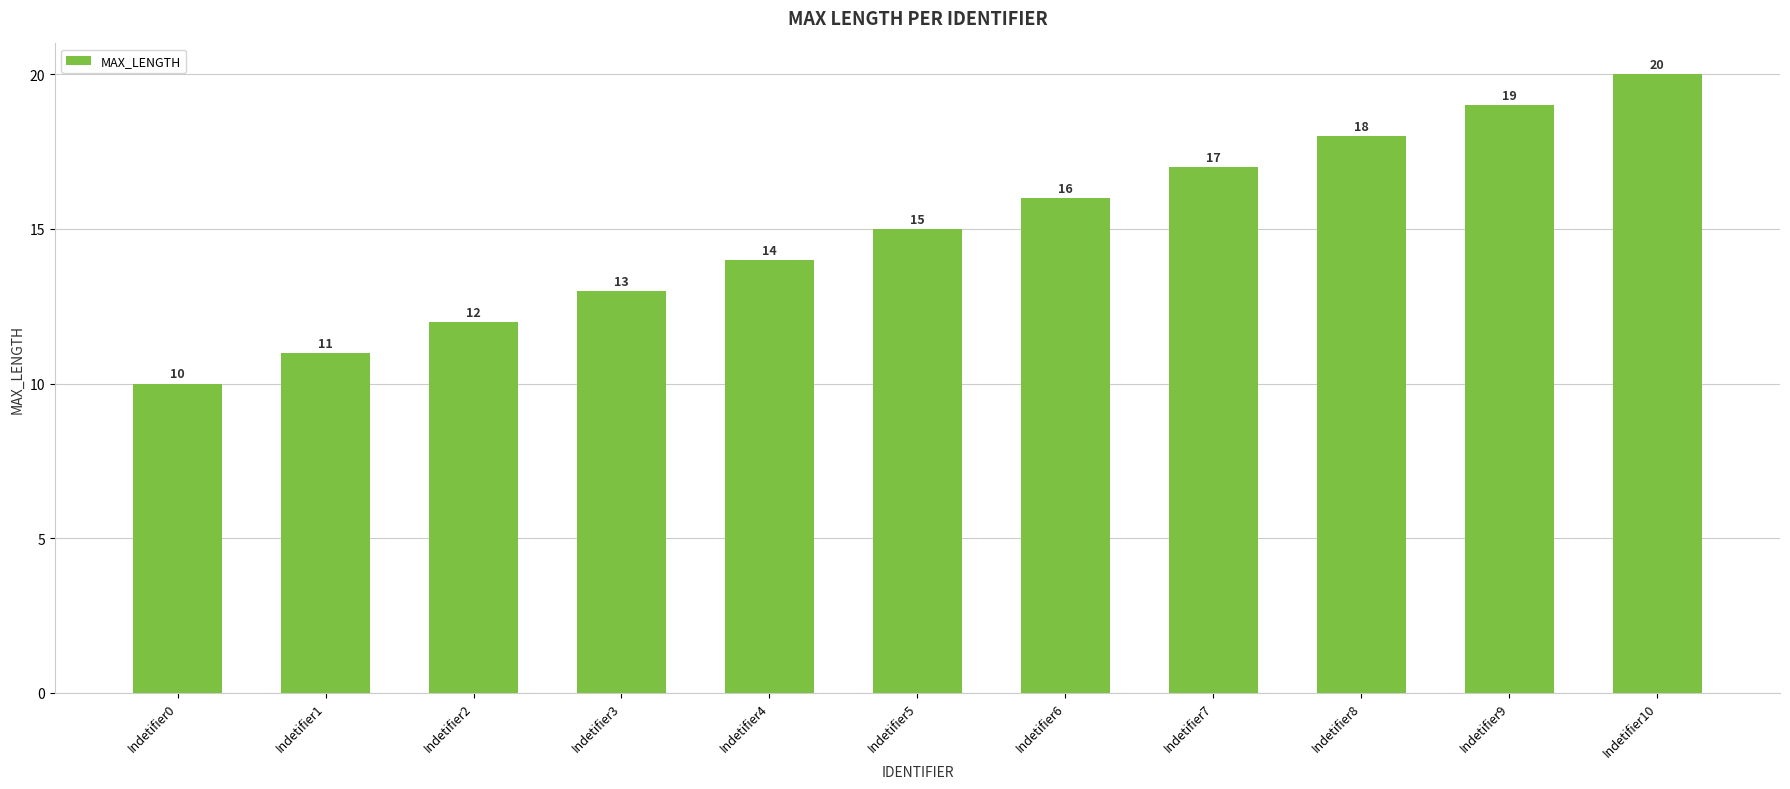

List the labels in order of value, largest first.

Indetifier10, Indetifier9, Indetifier8, Indetifier7, Indetifier6, Indetifier5, Indetifier4, Indetifier3, Indetifier2, Indetifier1, Indetifier0